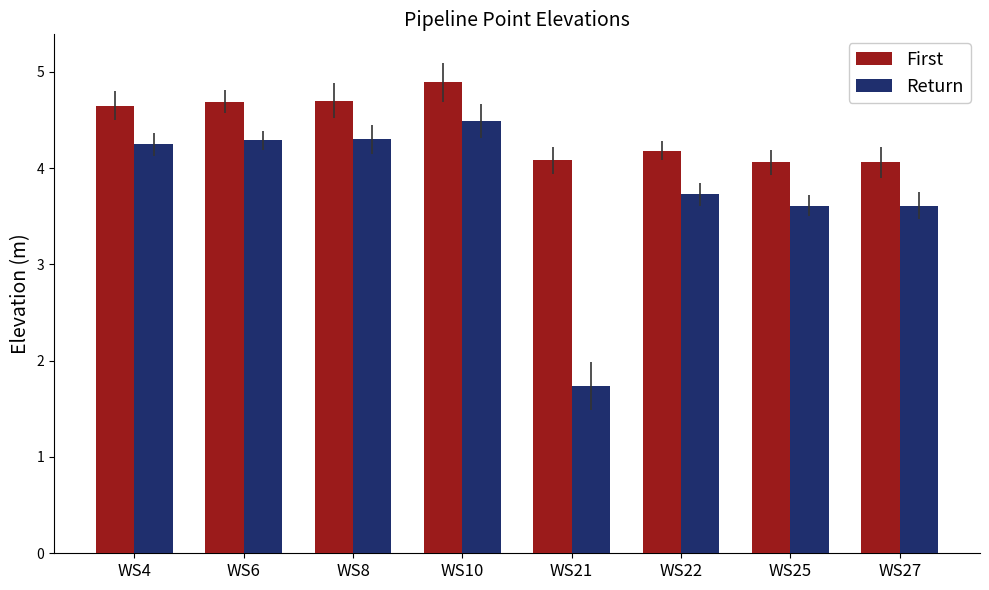

At which category does the chart reach its peak across all series?

WS10